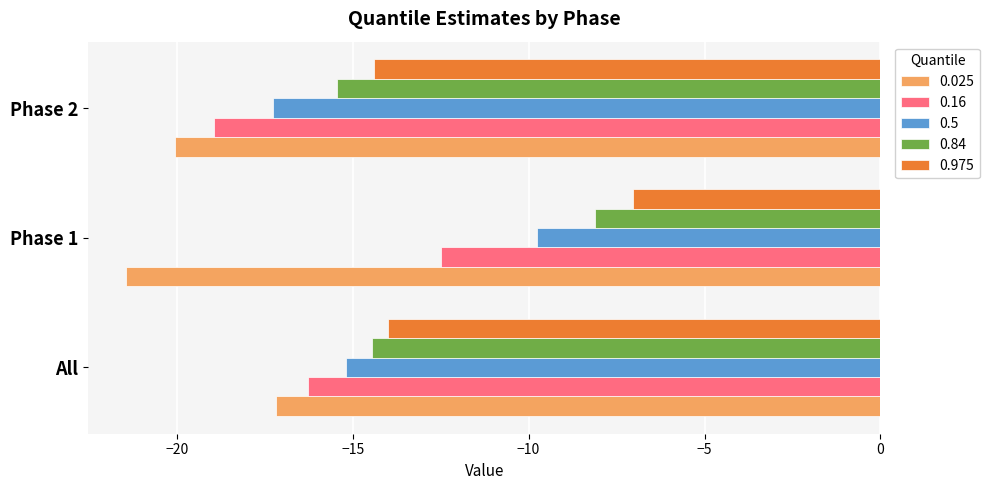

Between Phase 1 and Phase 2, which series saw the biggest shift?

0.5